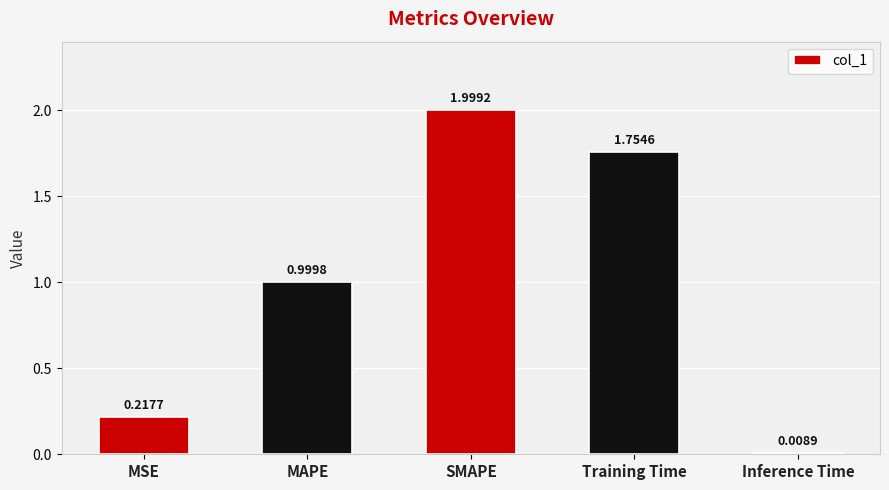

How many bars are there in total?

5